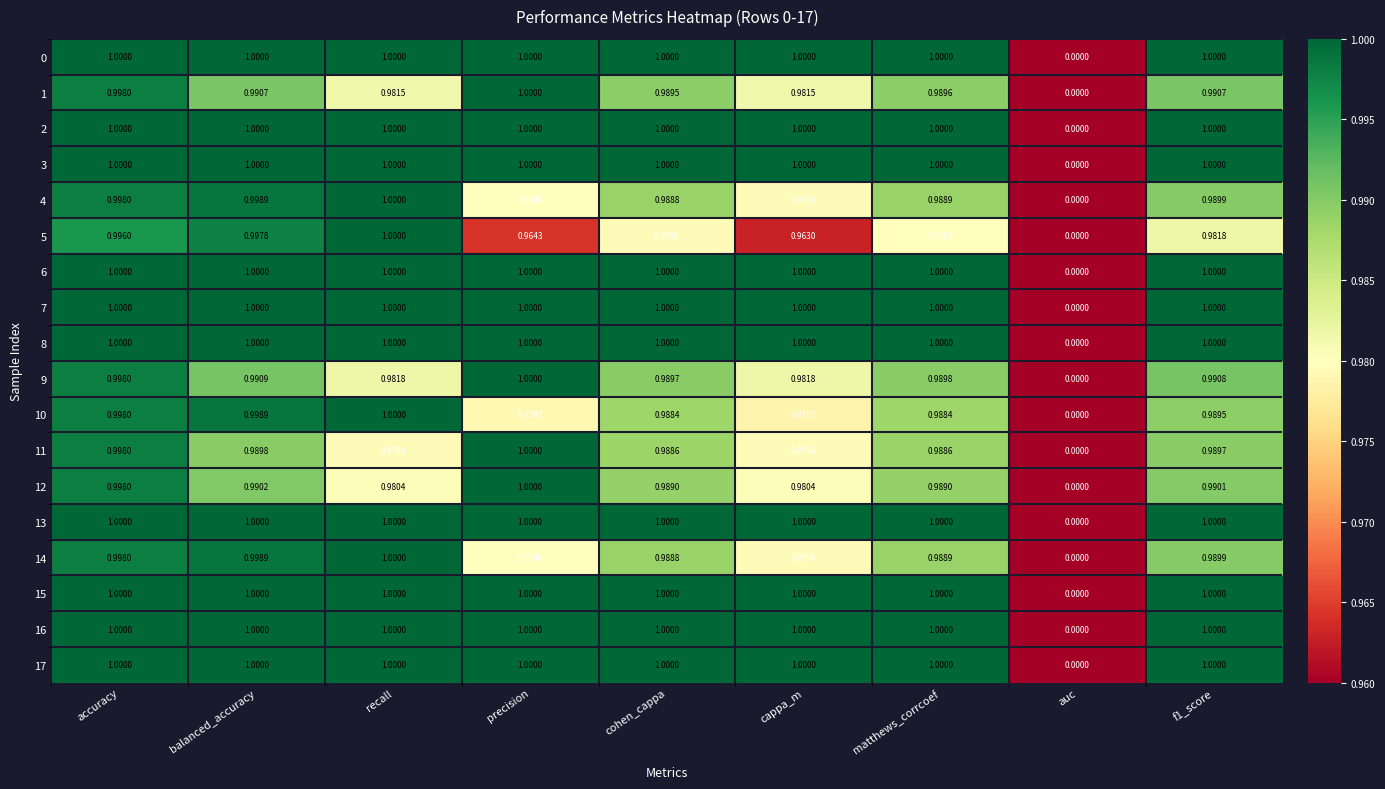

How many values in the 8 series are below 1?

1